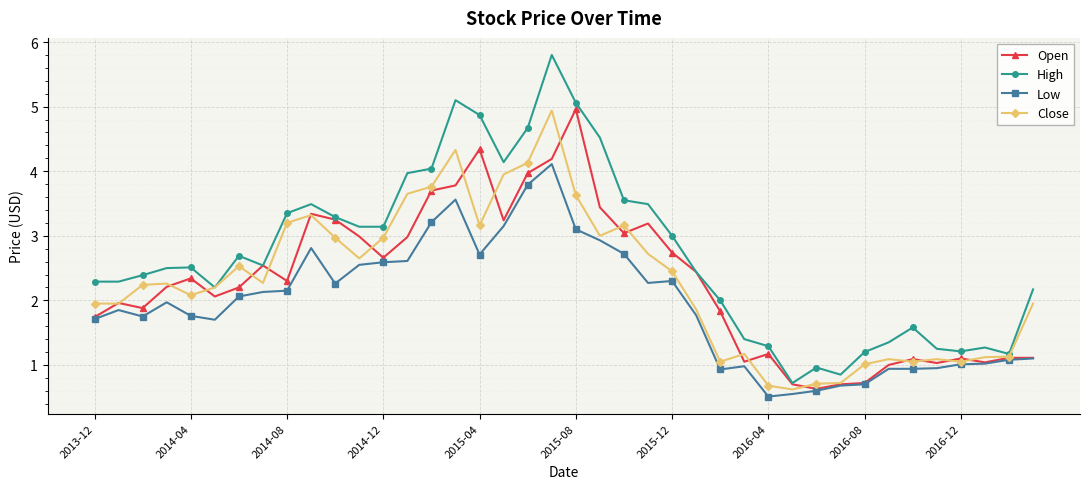

Which series has the largest range (max minus min)?

High